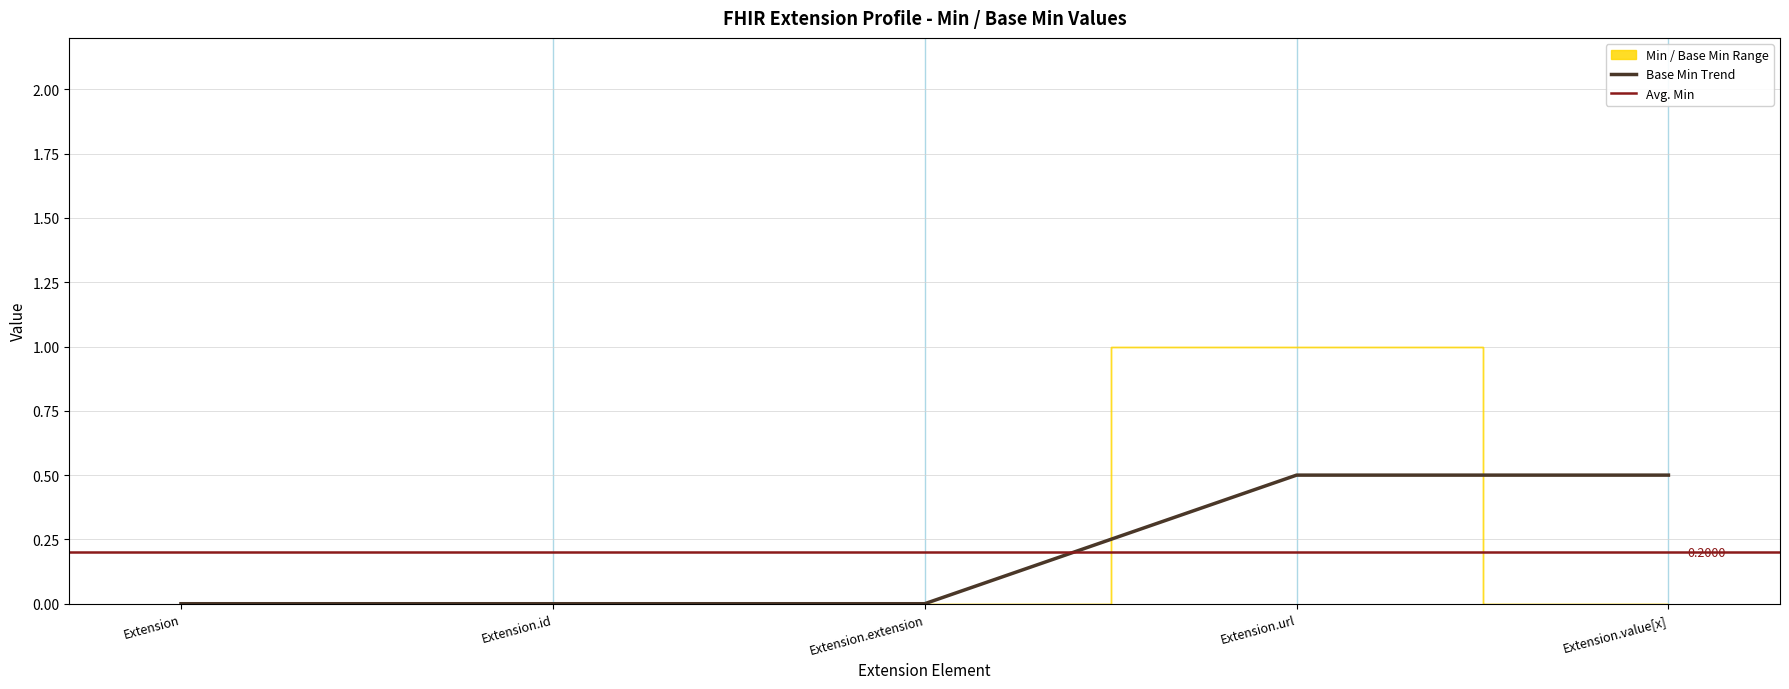

At which category is the sum across all series the highest?

Extension.url